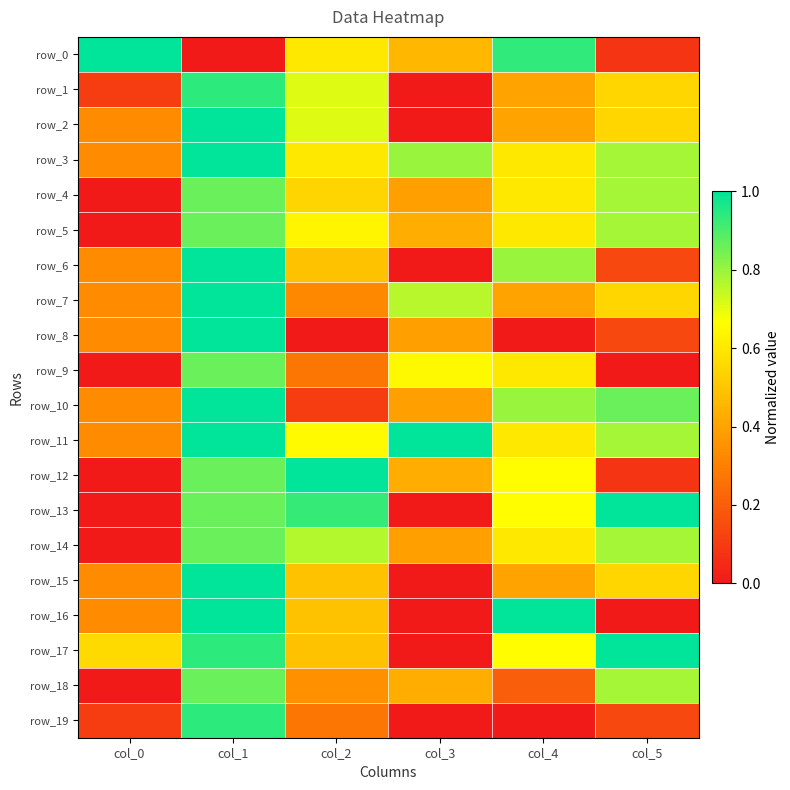

What is the total value across all series at col_2?

10.4